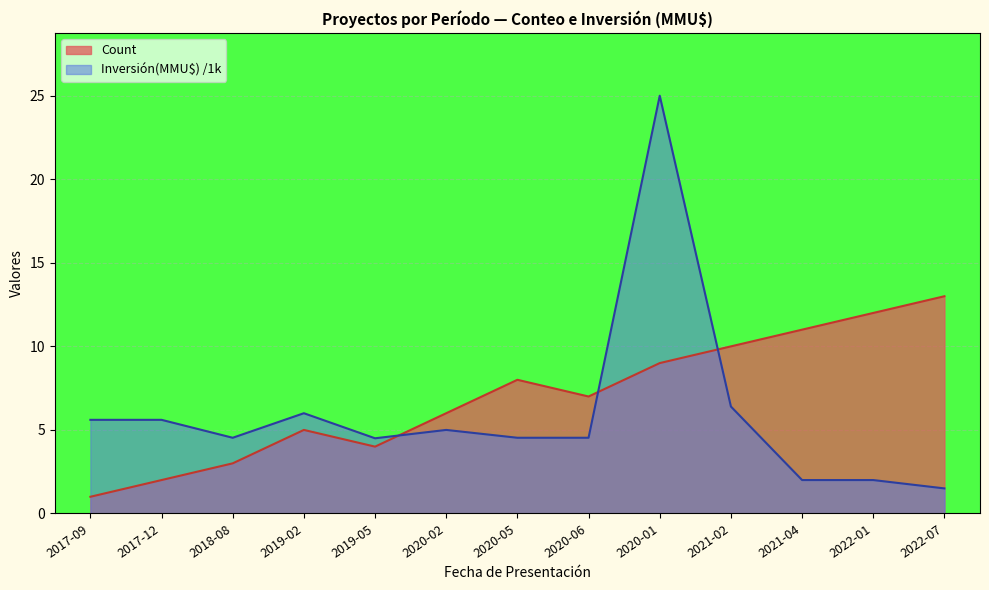

What is the lowest value of the Count series?

1.0